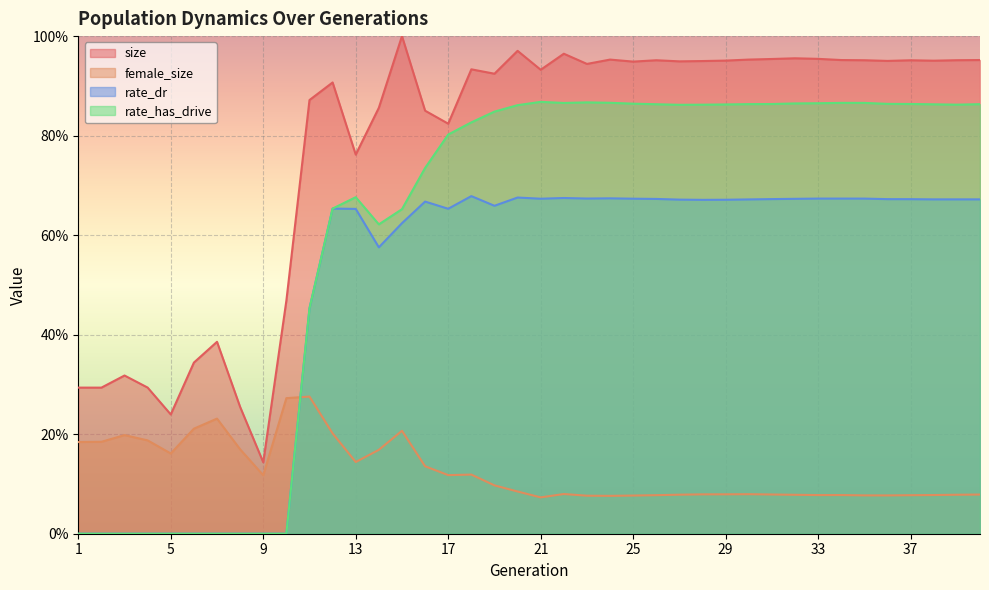

Reading left to right, list all the values displayed in this chart.

size: 1=0.3	2=0.3	3=0.3	4=0.3	5=0.2	6=0.3	7=0.4	8=0.3	9=0.1	10=0.5	11=0.9	12=0.9	13=0.8	14=0.9	15=1.0	16=0.9	17=0.8	18=0.9	19=0.9	20=1.0	21=0.9	22=1.0	23=0.9	24=1.0	25=0.9	26=1.0	27=0.9	28=0.9	29=1.0	30=1.0	31=1.0	32=1.0	33=1.0	34=1.0	35=1.0	36=1.0	37=1.0	38=1.0	39=1.0	40=1.0
female_size: 1=0.2	2=0.2	3=0.2	4=0.2	5=0.2	6=0.2	7=0.2	8=0.2	9=0.1	10=0.3	11=0.3	12=0.2	13=0.1	14=0.2	15=0.2	16=0.1	17=0.1	18=0.1	19=0.1	20=0.1	21=0.1	22=0.1	23=0.1	24=0.1	25=0.1	26=0.1	27=0.1	28=0.1	29=0.1	30=0.1	31=0.1	32=0.1	33=0.1	34=0.1	35=0.1	36=0.1	37=0.1	38=0.1	39=0.1	40=0.1
rate_dr: 1=0.0	2=0.0	3=0.0	4=0.0	5=0.0	6=0.0	7=0.0	8=0.0	9=0.0	10=0.0	11=0.5	12=0.7	13=0.7	14=0.6	15=0.6	16=0.7	17=0.7	18=0.7	19=0.7	20=0.7	21=0.7	22=0.7	23=0.7	24=0.7	25=0.7	26=0.7	27=0.7	28=0.7	29=0.7	30=0.7	31=0.7	32=0.7	33=0.7	34=0.7	35=0.7	36=0.7	37=0.7	38=0.7	39=0.7	40=0.7
rate_has_drive: 1=0.0	2=0.0	3=0.0	4=0.0	5=0.0	6=0.0	7=0.0	8=0.0	9=0.0	10=0.0	11=0.5	12=0.7	13=0.7	14=0.6	15=0.7	16=0.7	17=0.8	18=0.8	19=0.8	20=0.9	21=0.9	22=0.9	23=0.9	24=0.9	25=0.9	26=0.9	27=0.9	28=0.9	29=0.9	30=0.9	31=0.9	32=0.9	33=0.9	34=0.9	35=0.9	36=0.9	37=0.9	38=0.9	39=0.9	40=0.9